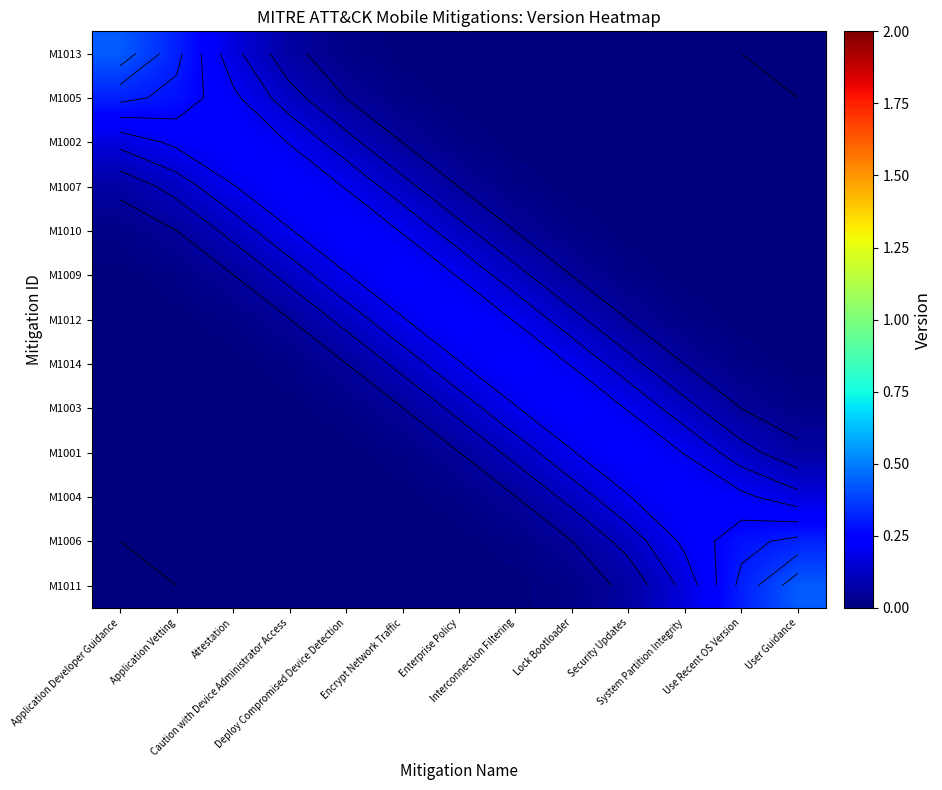

Rank the series by their maximum value, from highest to lowest.

M1013, M1011, M1005, M1006, M1002, M1004, M1007, M1001, M1010, M1003, M1009, M1012, M1014